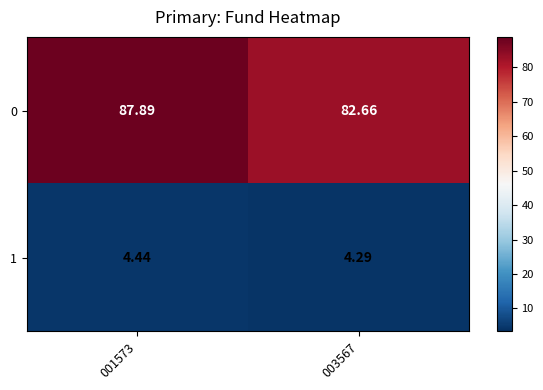

Is the value of 0 at 001573 greater than the value of 1 at 003567?

Yes